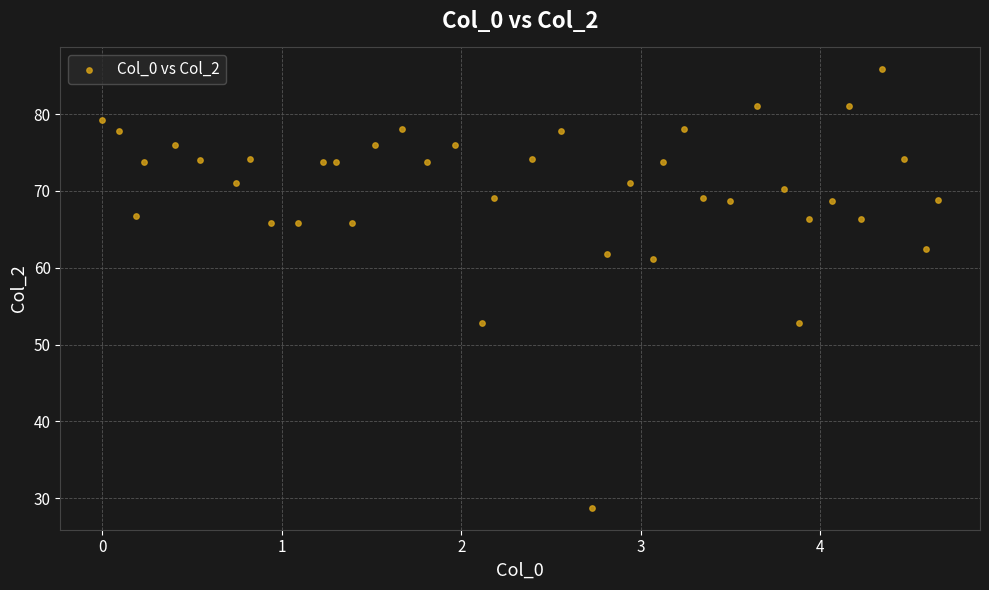

What is the range of Y values (max minus min)?

57.1